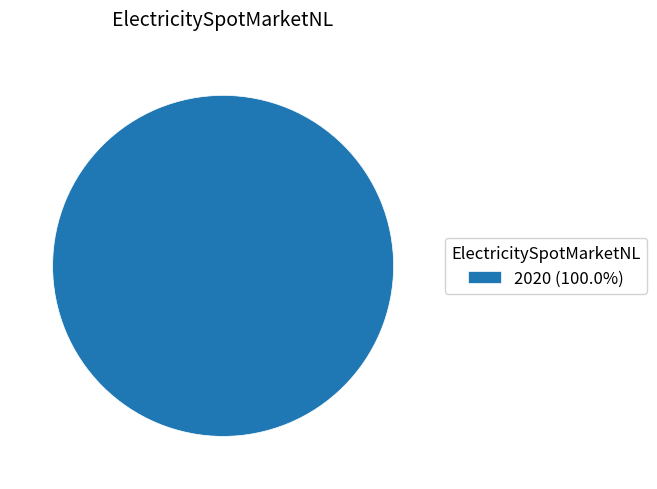

Is 2020 (100.0%) the majority of the pie?

Yes